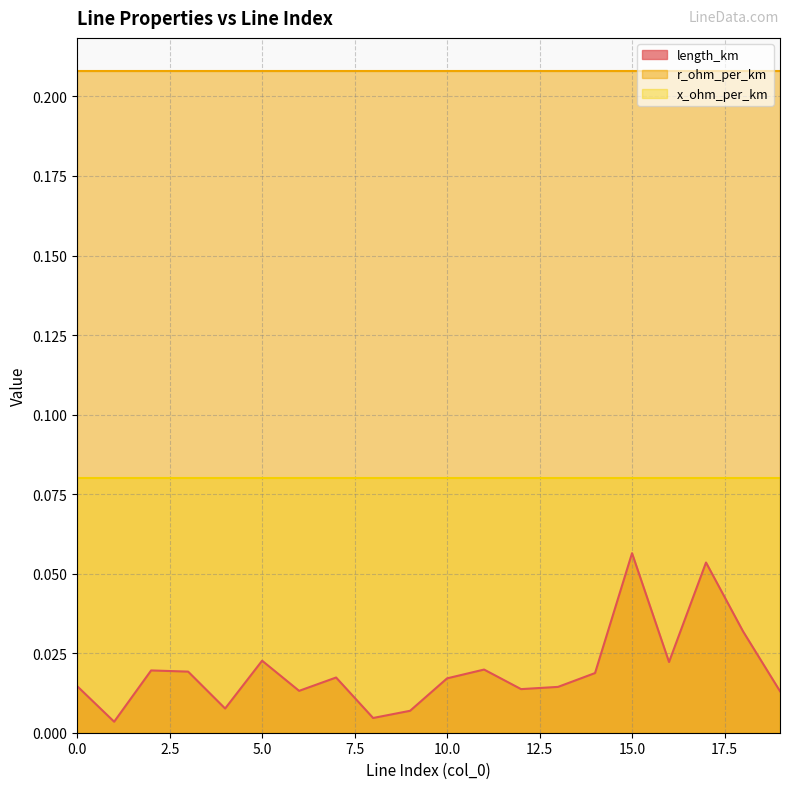

Which label corresponds to the smallest value in the chart?

1